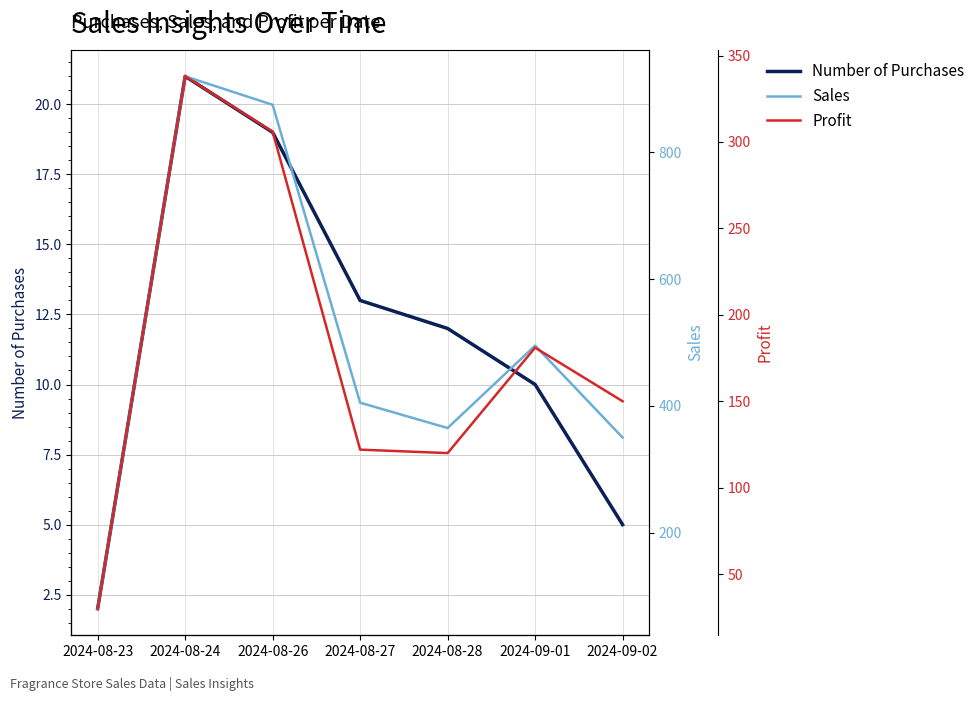

How many interior local valleys does the Profit series have?

1